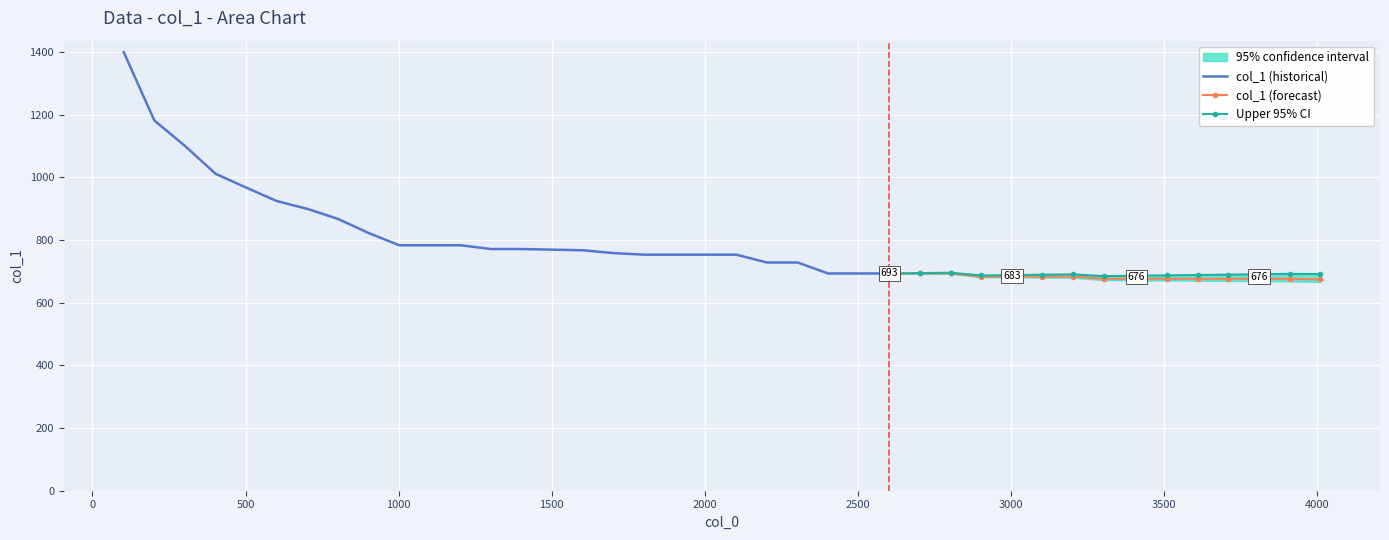

The value at 2403 is 693. True or false?

True